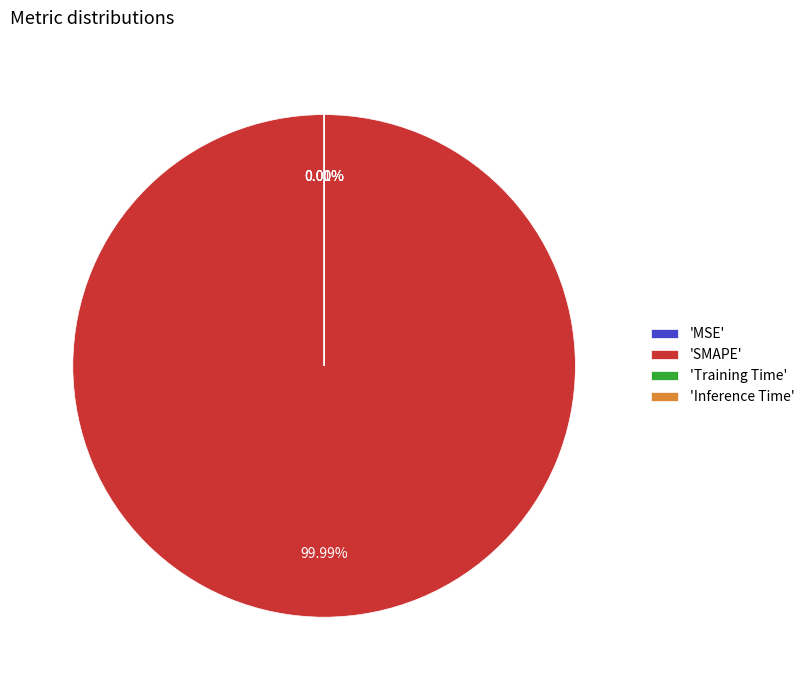

To the nearest percent, what is the difference between the SMAPE and Training Time slice percentages?

100%